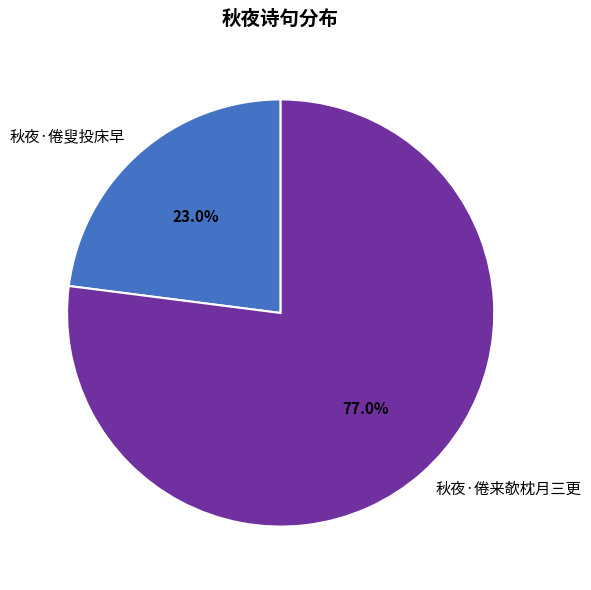

How many slices are in this pie chart?

2